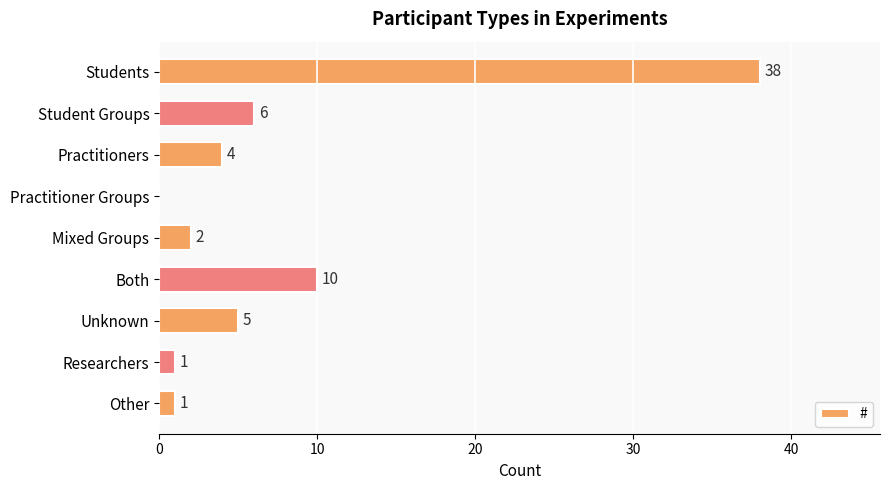

At which label is the value closest to 19?

Both